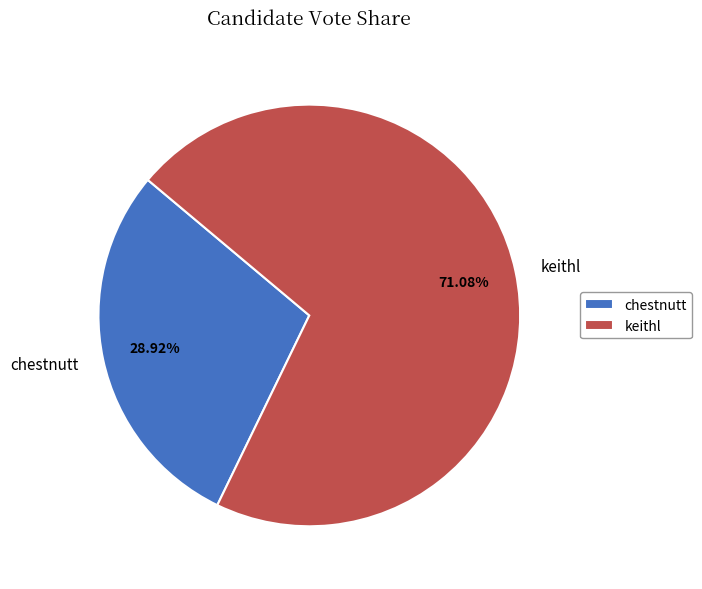

The chestnutt slice represents 14% of the pie. True or false?

False